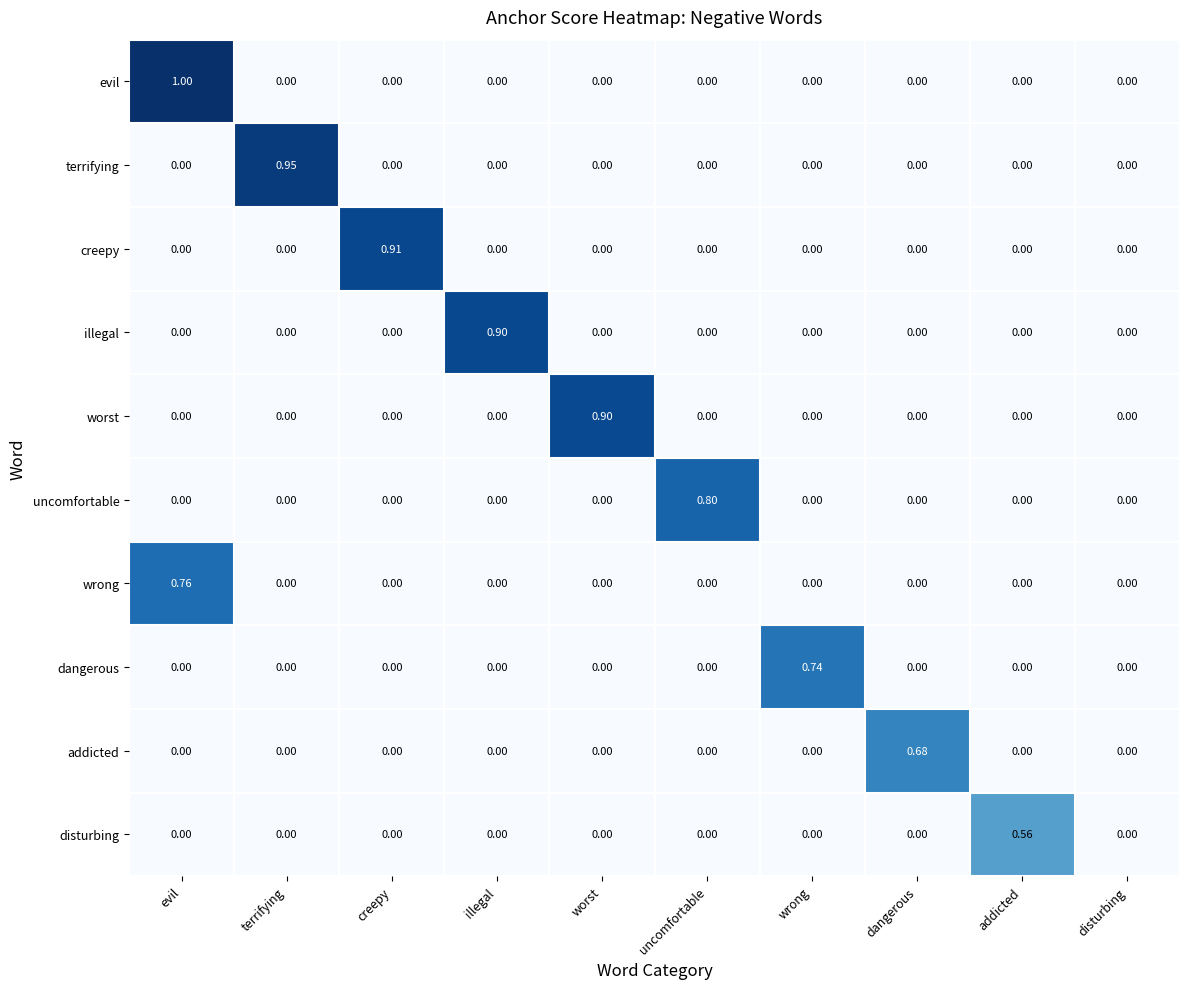

Which series has the widest spread of values?

evil